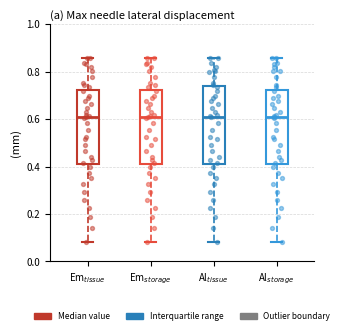

Where is the lower edge of the box for Em$_{tissue}$ on the y-axis? The values are not printed on the chart, so give them approximately, as read against the axis.

0.42